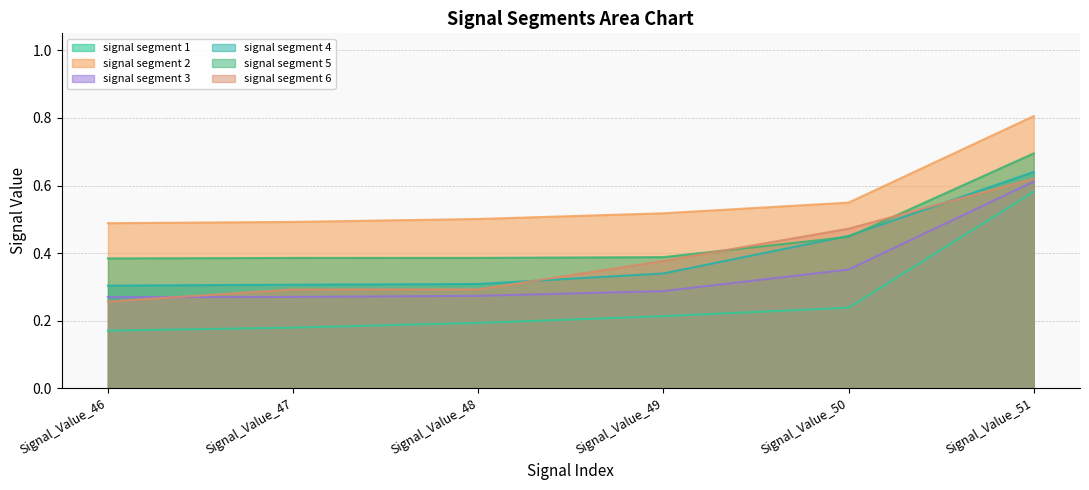

True or false: signal segment 6 and signal segment 4 intersect in this chart.

True